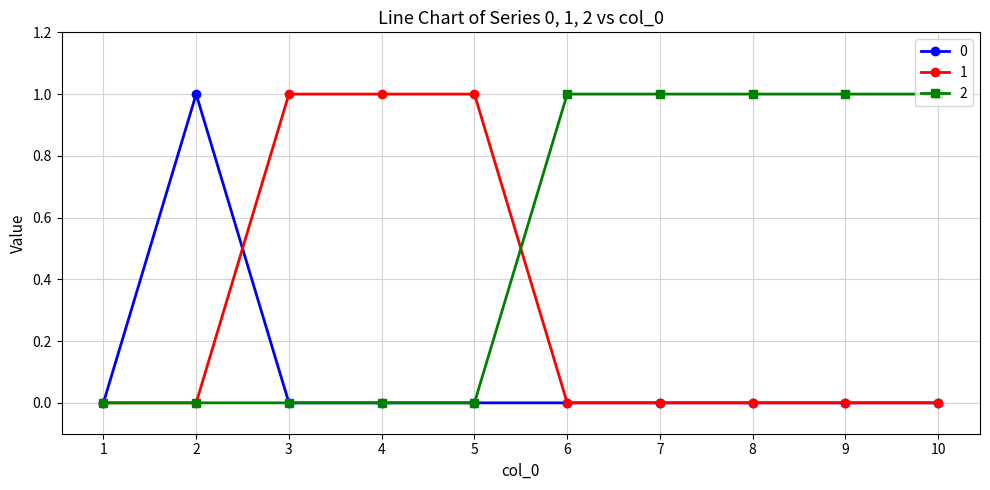

Reading right to left, list all the values displayed in this chart.

0: 0	0	0	0	0	0	0	0	1	0
1: 0	0	0	0	0	1	1	1	0	0
2: 1	1	1	1	1	0	0	0	0	0